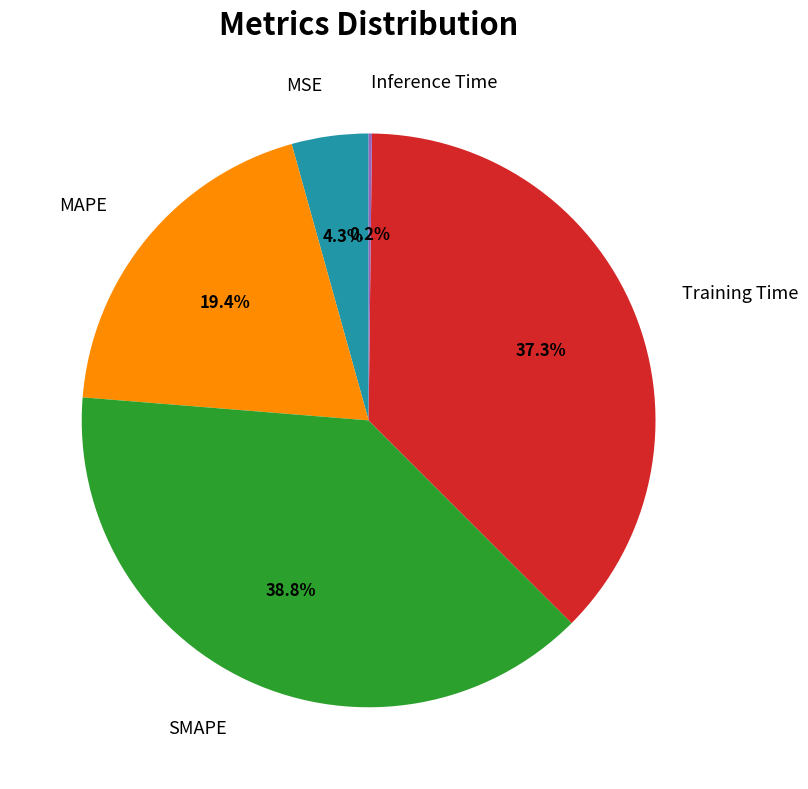

Is there any slice that represents more than half of the pie?

No